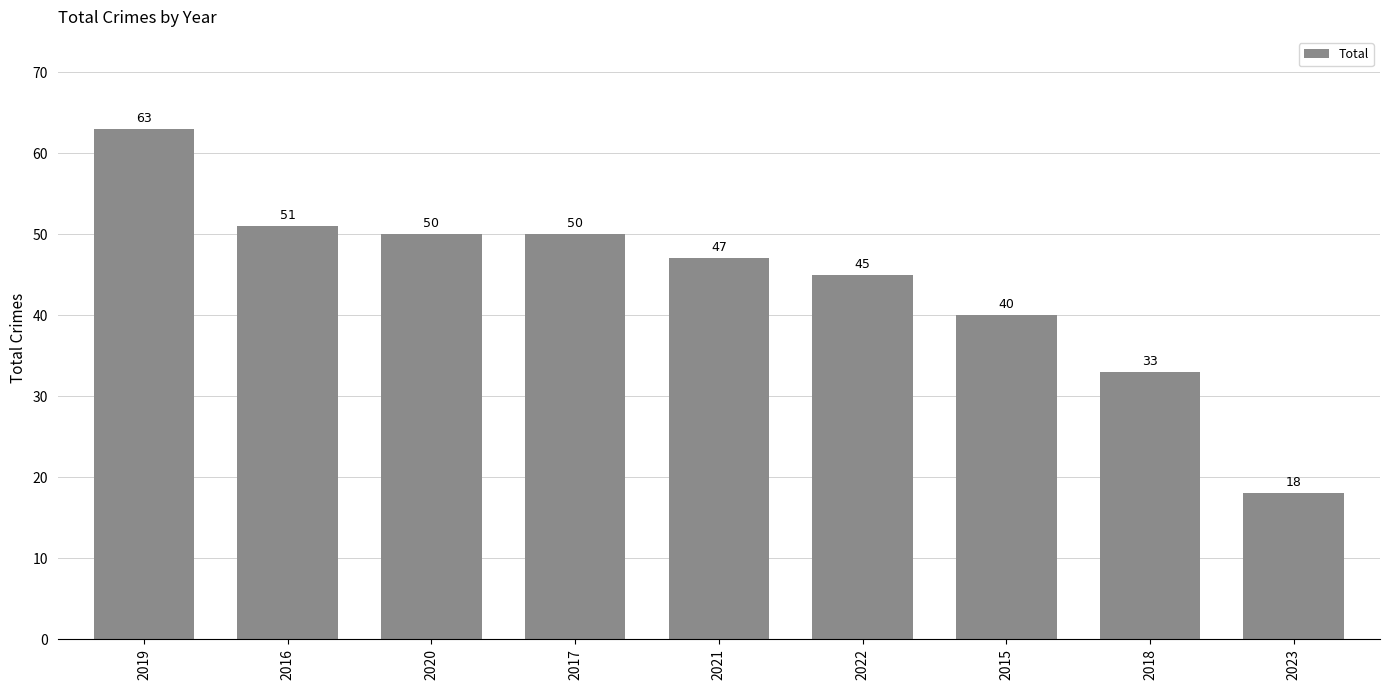

The value at 2020 is 50. True or false?

True